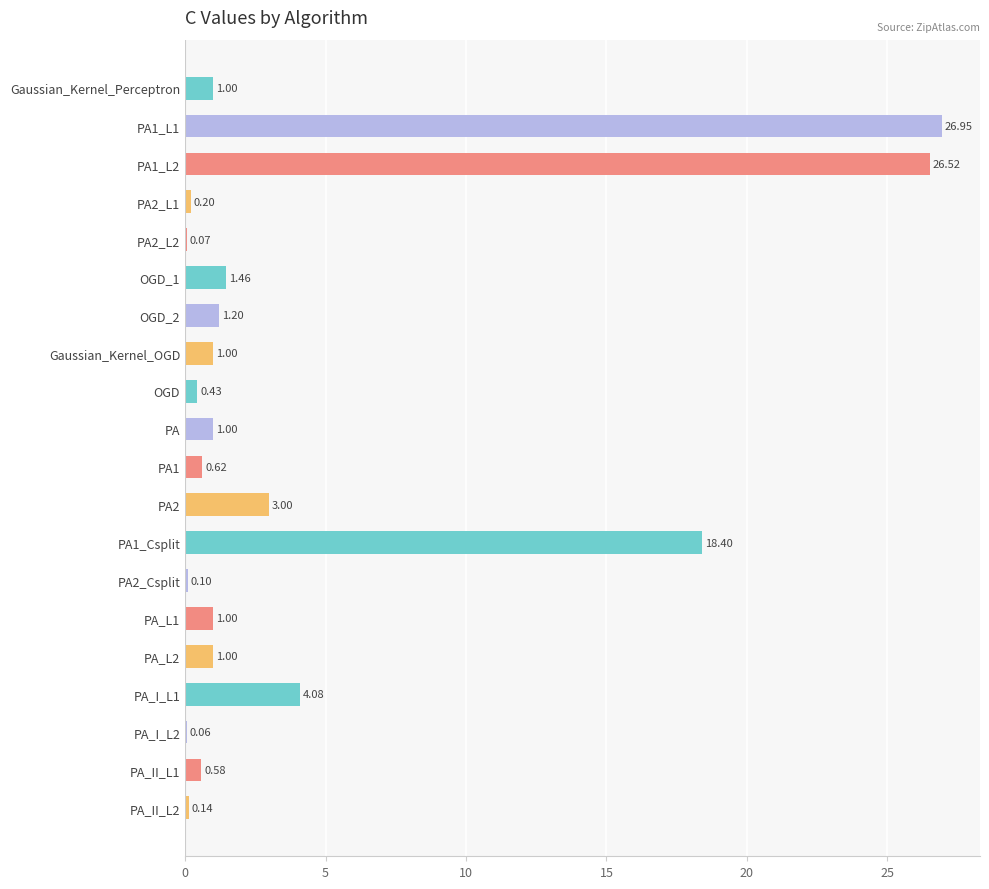

What is the sum of the values at PA_II_L1 and PA2_L1?

0.8